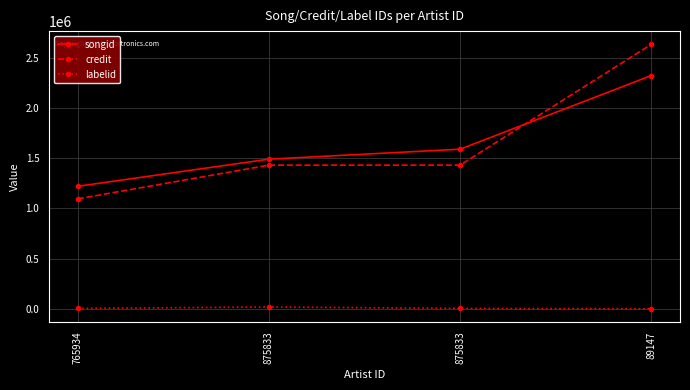

Between 765934 and 875833, which series saw the biggest shift?

songid